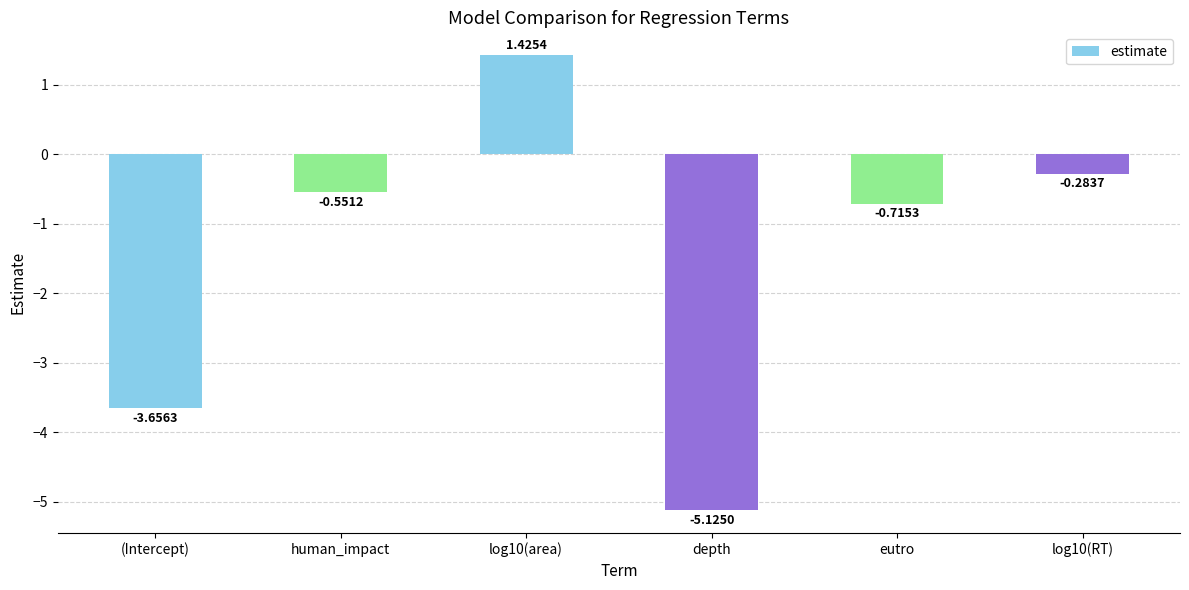

How many categories are shown in the chart?

6